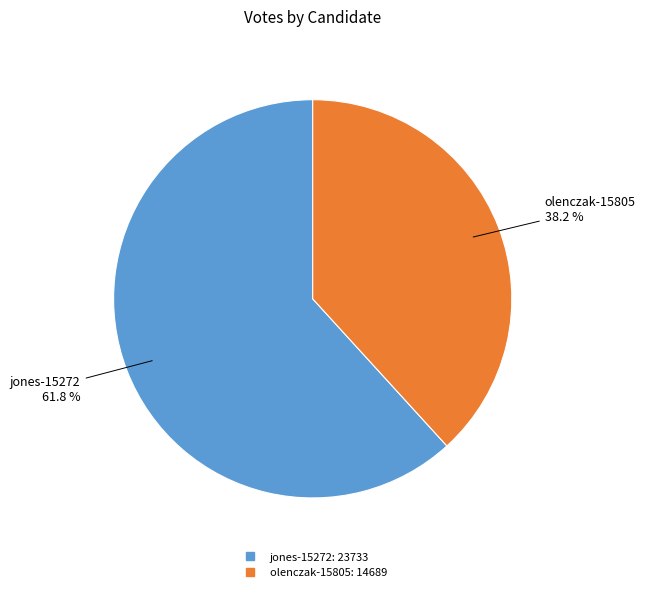

To the nearest percent, what is the difference between the olenczak-15805 and jones-15272 slice percentages?

24%